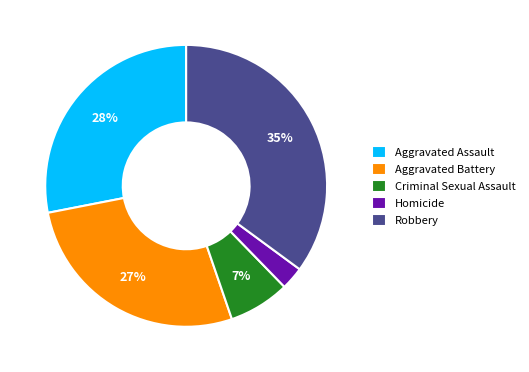

Is the sum of Criminal Sexual Assault and Homicide greater than half?

No